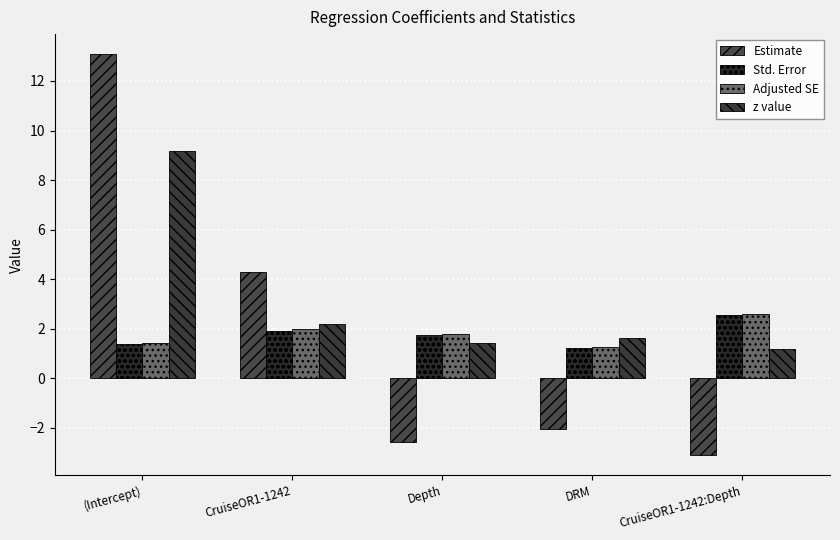

Reading left to right, extract all data points from this chart.

Estimate: (Intercept)=13.1	CruiseOR1-1242=4.3	Depth=-2.6	DRM=-2.0	CruiseOR1-1242:Depth=-3.1
Std. Error: (Intercept)=1.4	CruiseOR1-1242=1.9	Depth=1.8	DRM=1.2	CruiseOR1-1242:Depth=2.6
Adjusted SE: (Intercept)=1.4	CruiseOR1-1242=2.0	Depth=1.8	DRM=1.3	CruiseOR1-1242:Depth=2.6
z value: (Intercept)=9.2	CruiseOR1-1242=2.2	Depth=1.4	DRM=1.6	CruiseOR1-1242:Depth=1.2